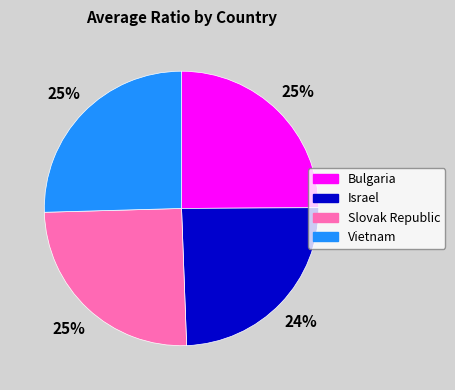

How many segments does this pie chart have?

4